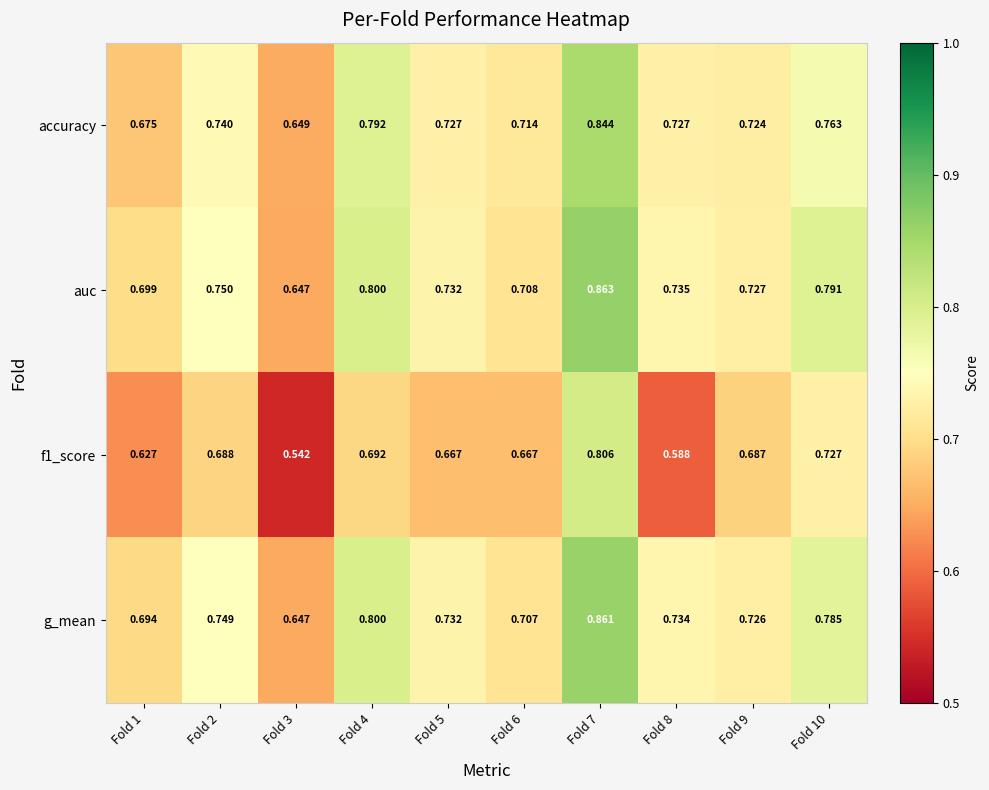

Which series has the largest total across all categories?

auc